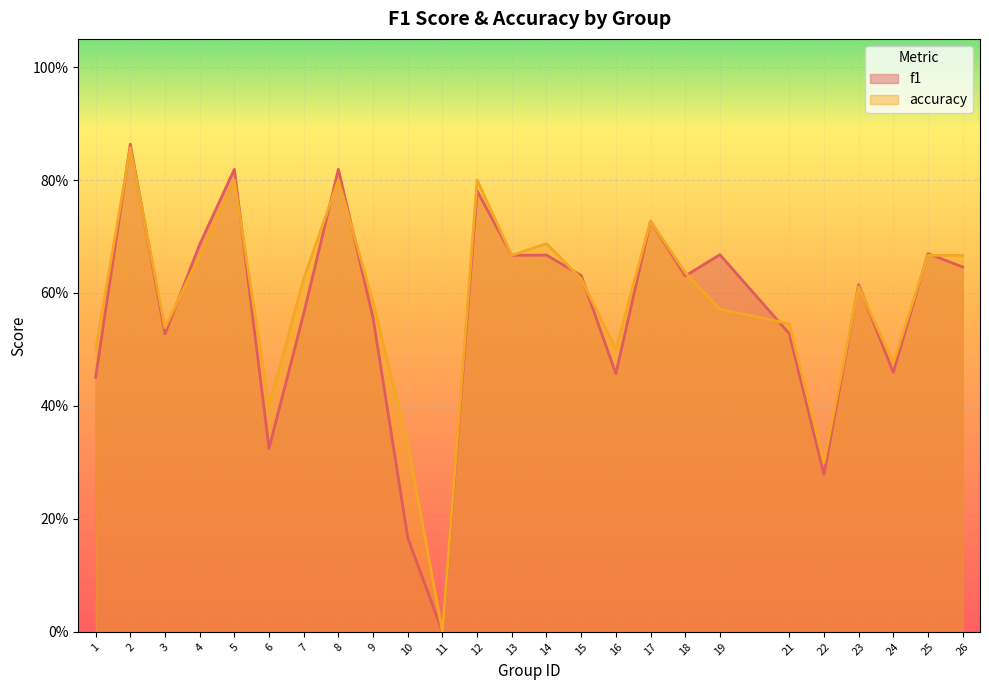

Reading left to right, transcribe all the data shown in this chart.

f1: 1=0.5	2=0.9	3=0.5	4=0.7	5=0.8	6=0.3	7=0.6	8=0.8	9=0.6	10=0.2	11=0.0	12=0.8	13=0.7	14=0.7	15=0.6	16=0.5	17=0.7	18=0.6	19=0.7	21=0.5	22=0.3	23=0.6	24=0.5	25=0.7	26=0.6
accuracy: 1=0.5	2=0.9	3=0.5	4=0.7	5=0.8	6=0.4	7=0.6	8=0.8	9=0.6	10=0.3	11=0.0	12=0.8	13=0.7	14=0.7	15=0.6	16=0.5	17=0.7	18=0.6	19=0.6	21=0.5	22=0.3	23=0.6	24=0.5	25=0.7	26=0.7